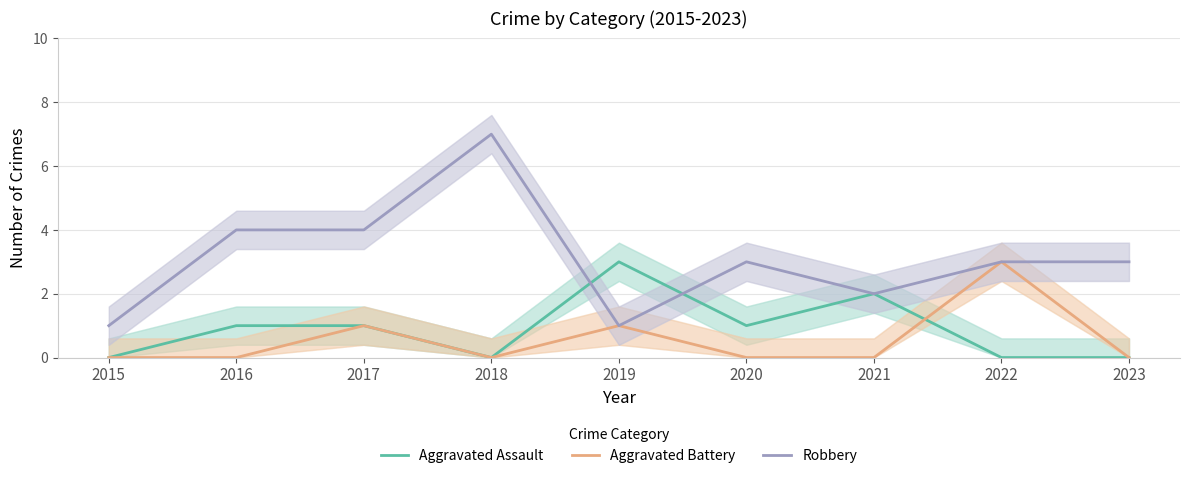

List the series in order of their peak value, highest first.

Robbery, Aggravated Assault, Aggravated Battery